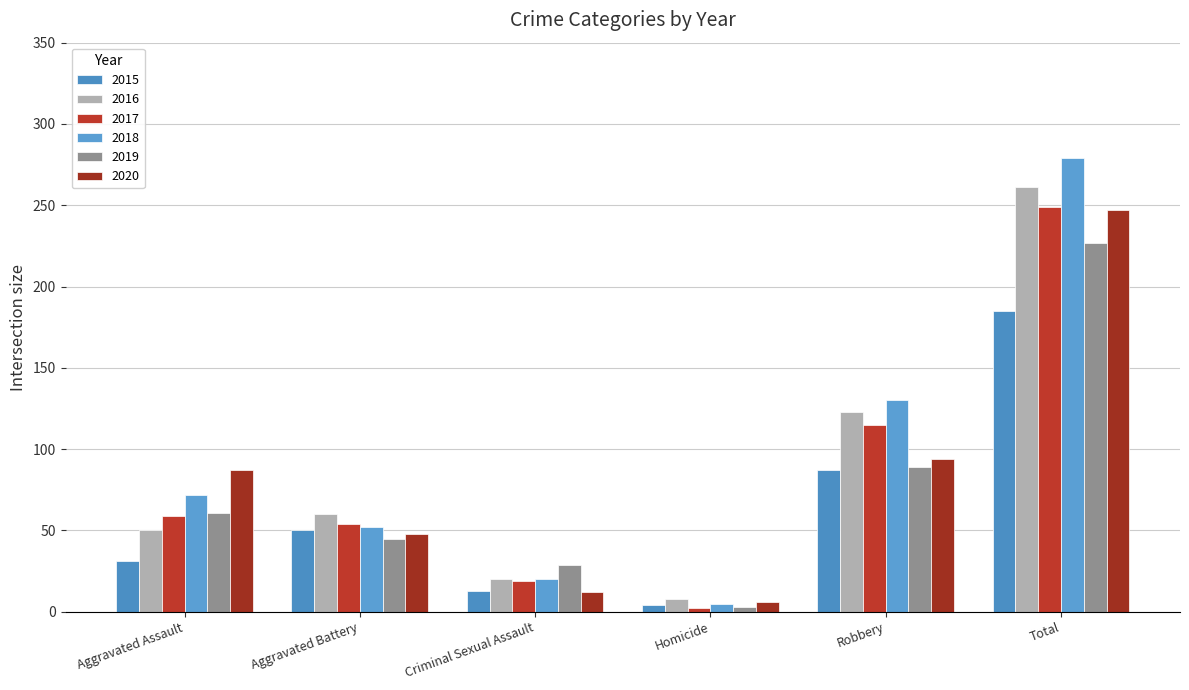

What are all the series names shown in the legend?

2015, 2016, 2017, 2018, 2019, 2020